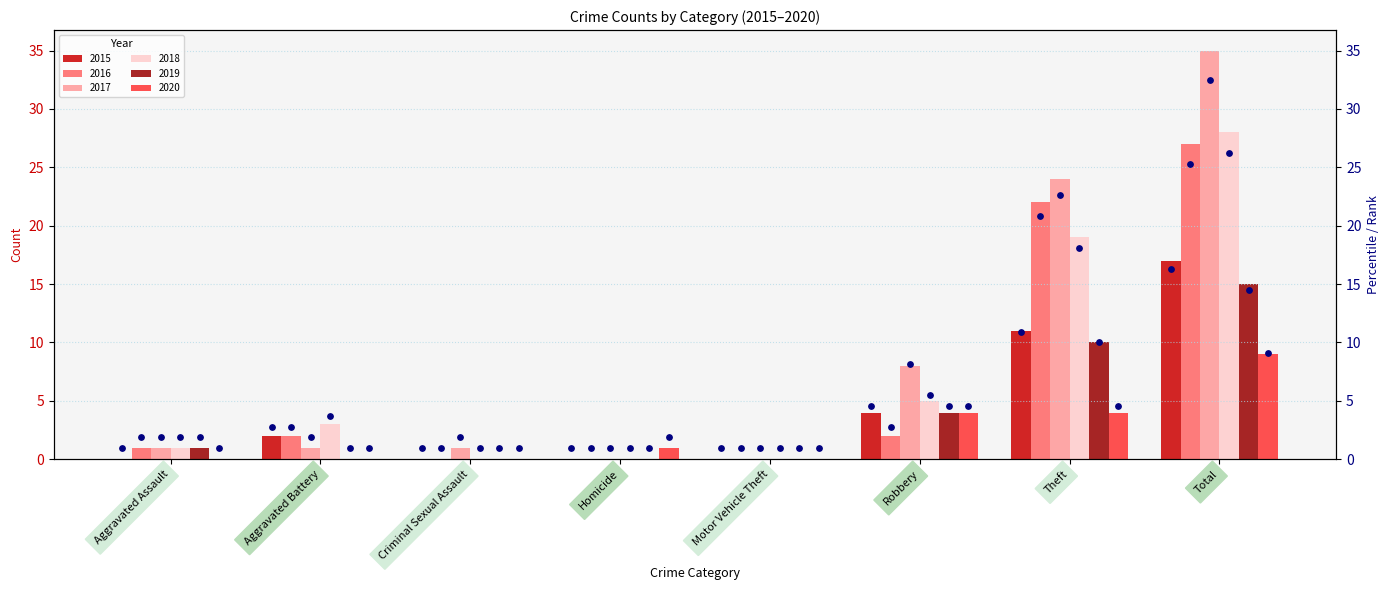

Where is 2018 nearest to the value 14?

Theft